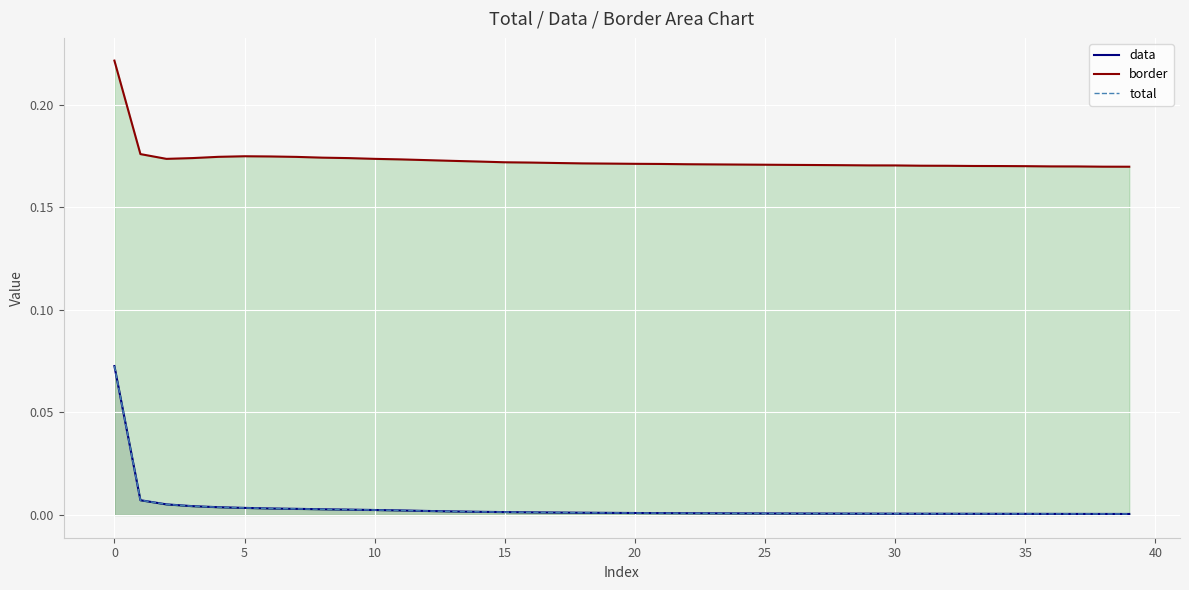

List the series in order of their peak value, highest first.

border, data, total